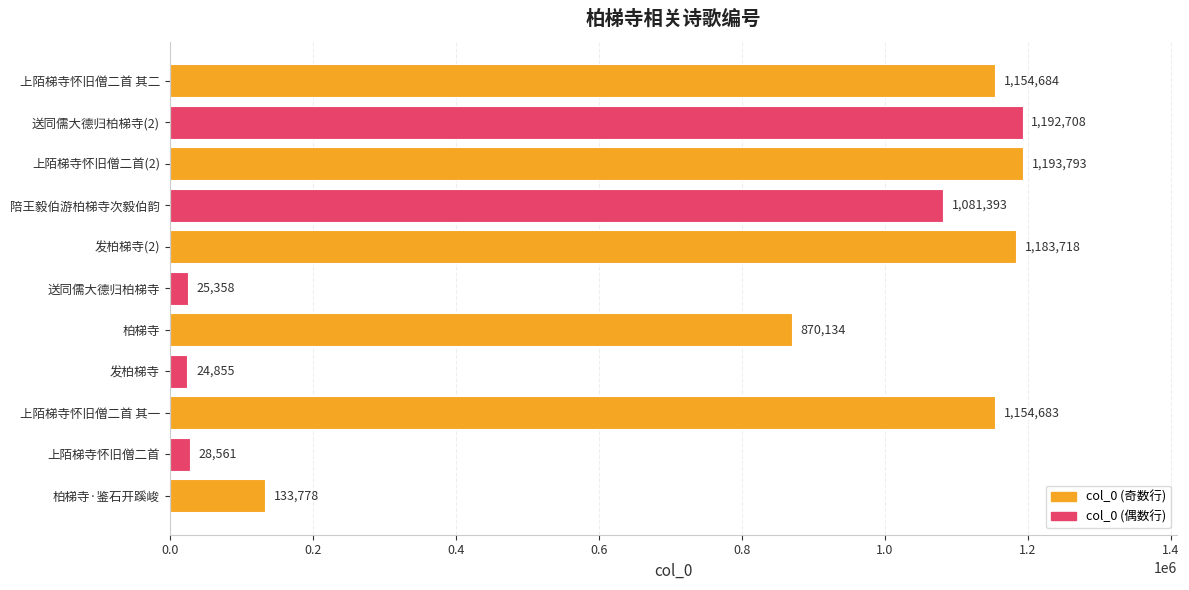

Reading bottom to top, transcribe all the data shown in this chart.

133778	28561	1154683	24855	870134	25358	1183718	1081393	1193793	1192708	1154684